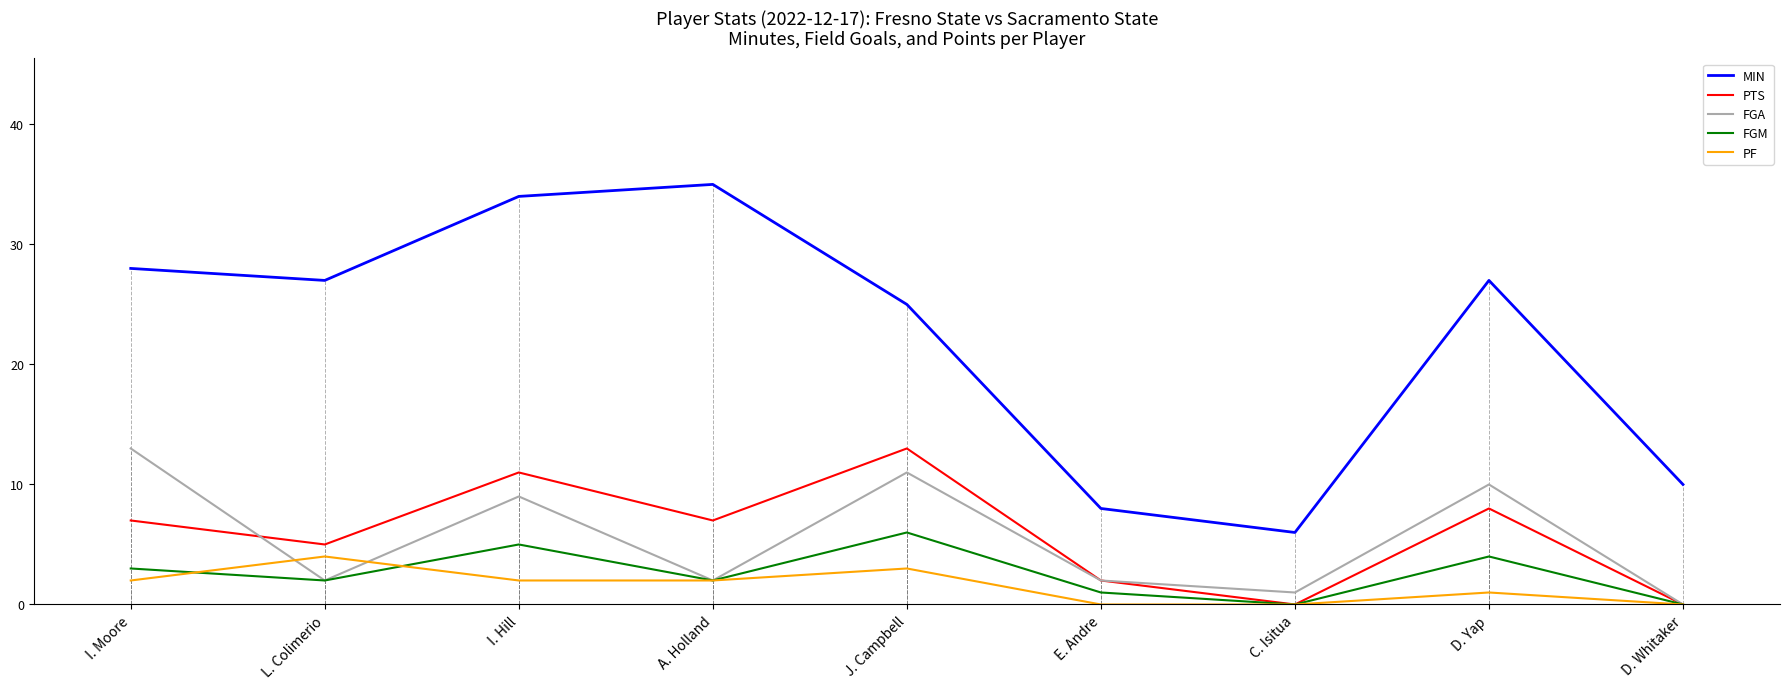

Reading left to right, transcribe all the data shown in this chart.

MIN: I. Moore=28	L. Colimerio=27	I. Hill=34	A. Holland=35	J. Campbell=25	E. Andre=8	C. Isitua=6	D. Yap=27	D. Whitaker=10
PTS: I. Moore=7	L. Colimerio=5	I. Hill=11	A. Holland=7	J. Campbell=13	E. Andre=2	C. Isitua=0	D. Yap=8	D. Whitaker=0
FGA: I. Moore=13	L. Colimerio=2	I. Hill=9	A. Holland=2	J. Campbell=11	E. Andre=2	C. Isitua=1	D. Yap=10	D. Whitaker=0
FGM: I. Moore=3	L. Colimerio=2	I. Hill=5	A. Holland=2	J. Campbell=6	E. Andre=1	C. Isitua=0	D. Yap=4	D. Whitaker=0
PF: I. Moore=2	L. Colimerio=4	I. Hill=2	A. Holland=2	J. Campbell=3	E. Andre=0	C. Isitua=0	D. Yap=1	D. Whitaker=0